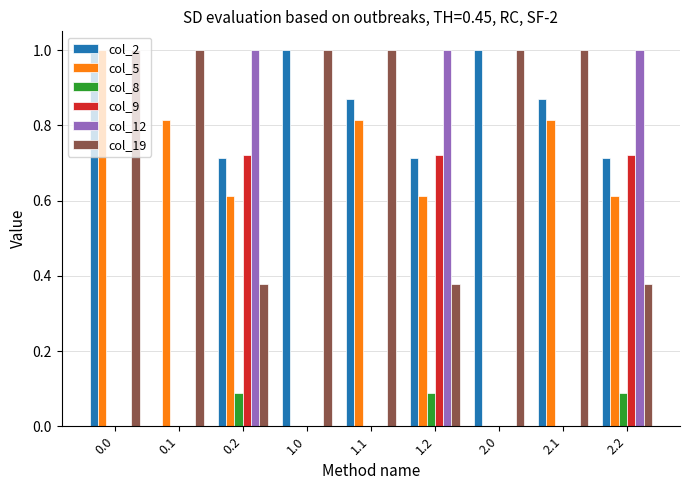

Is the value of col_19 at 2.0 greater than the value of col_9 at 0.2?

Yes